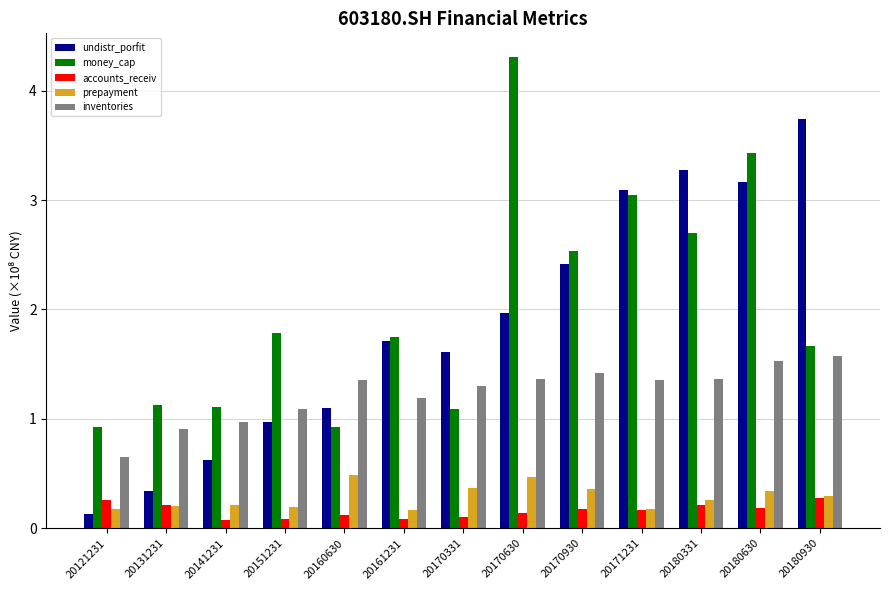

What is the difference between the second highest and minimum values in the accounts_receiv series?

0.2